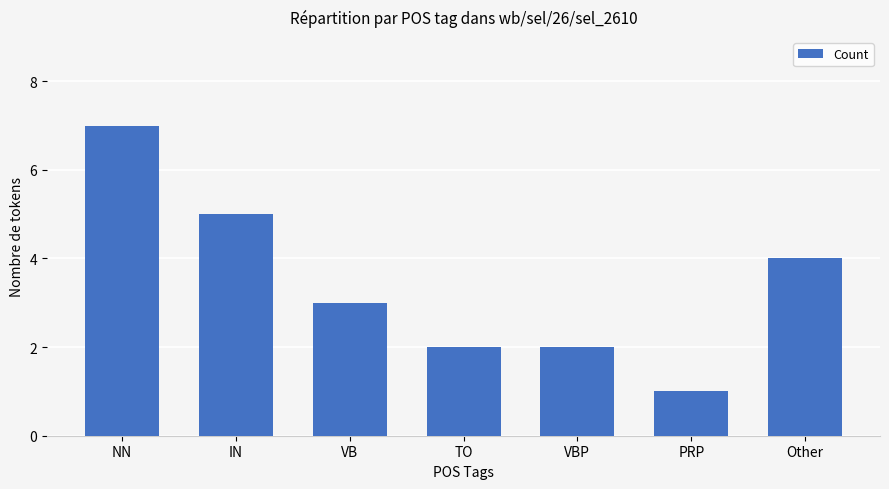

How many data points are less than 3?

3